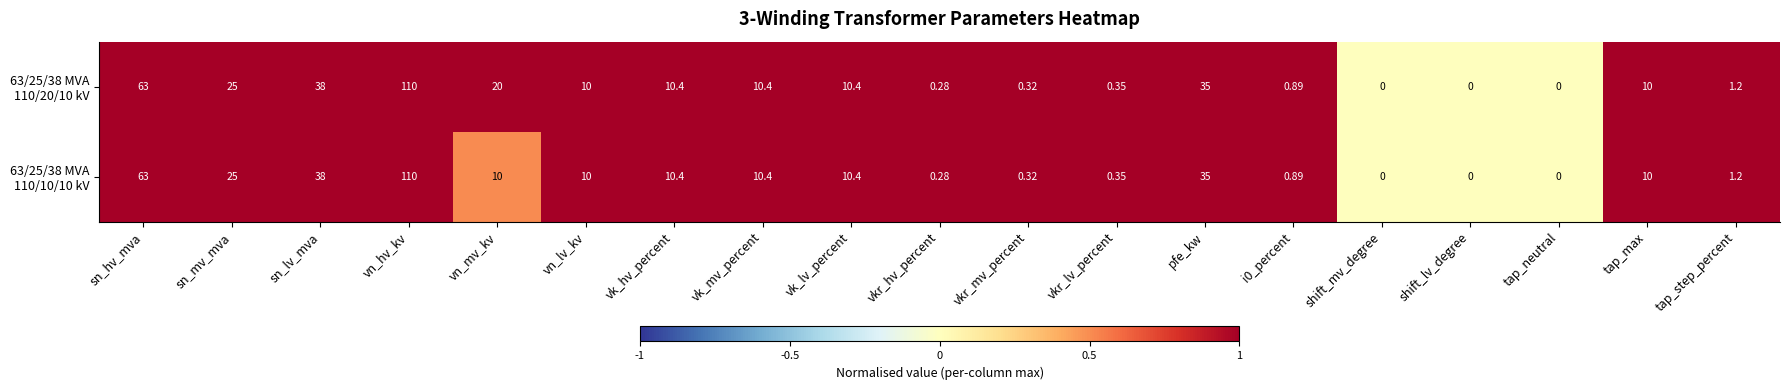

At which category does the chart reach its peak across all series?

vn_hv_kv